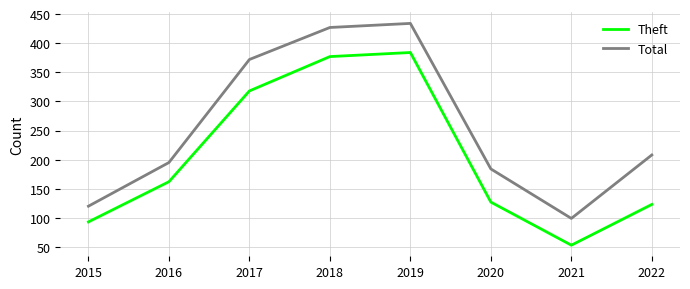

Which label corresponds to the largest value in the chart?

2019